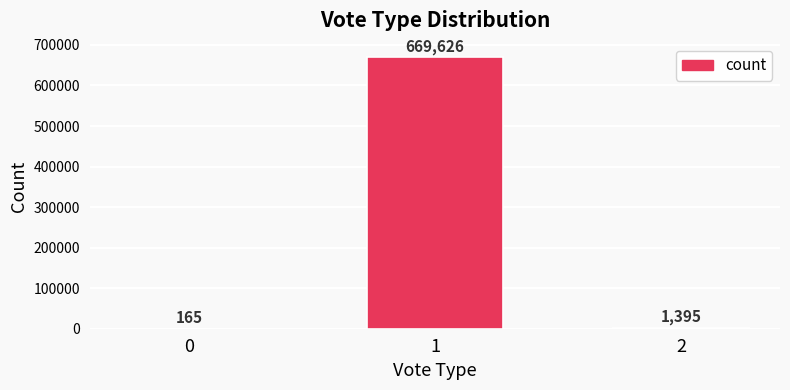

What is the change in value from 0 to 1?

+669461